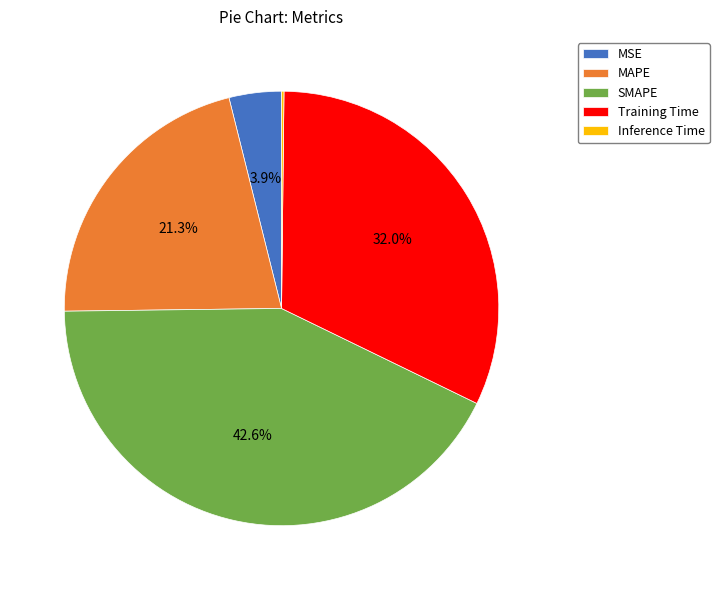

To the nearest percent, what percentage of the pie is MSE?

4%